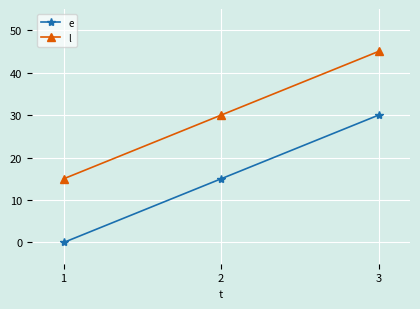

What is the spread (max minus min) of values at 1?

15